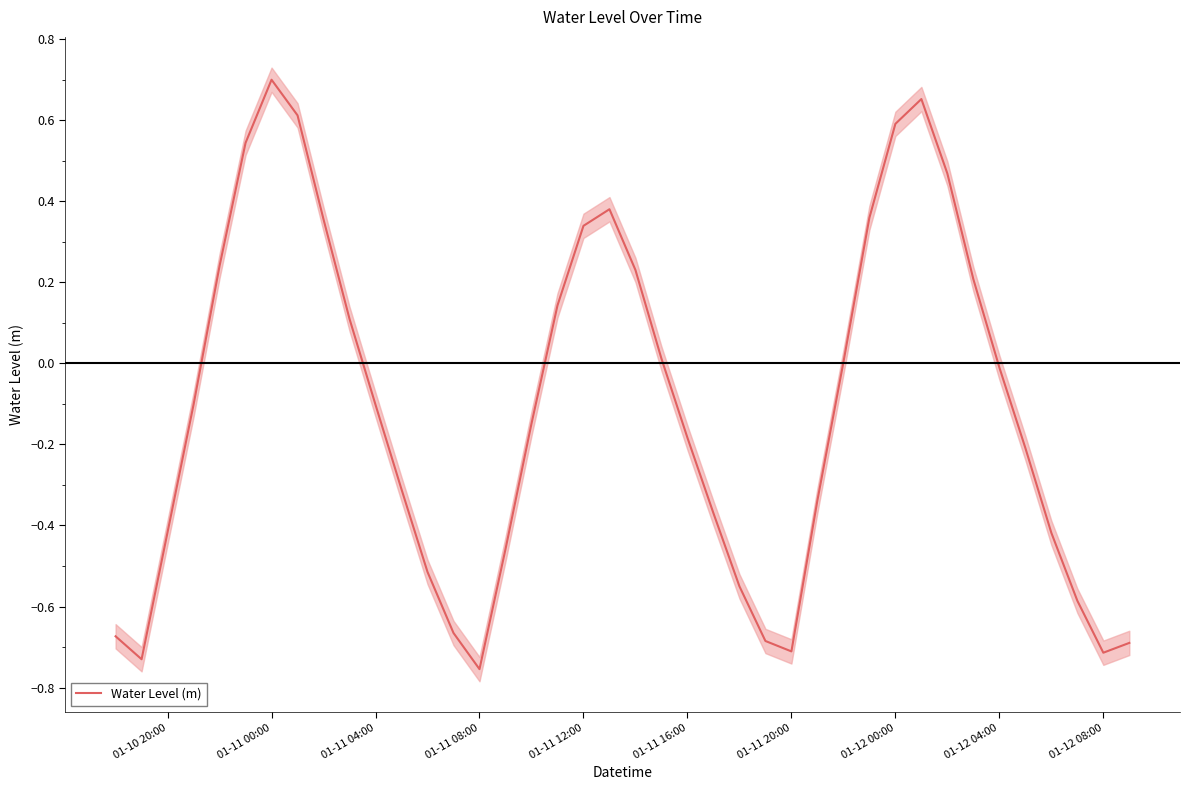

What is the average value?

-0.1